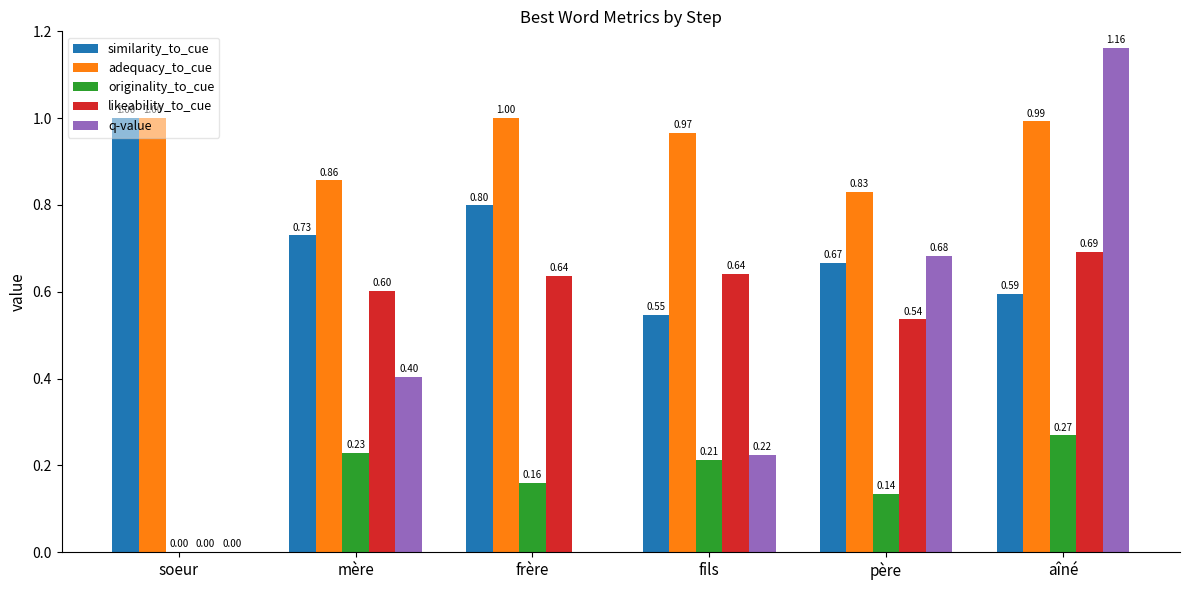

List the series in order of their overall mean, lowest first.

originality_to_cue, q-value, likeability_to_cue, similarity_to_cue, adequacy_to_cue